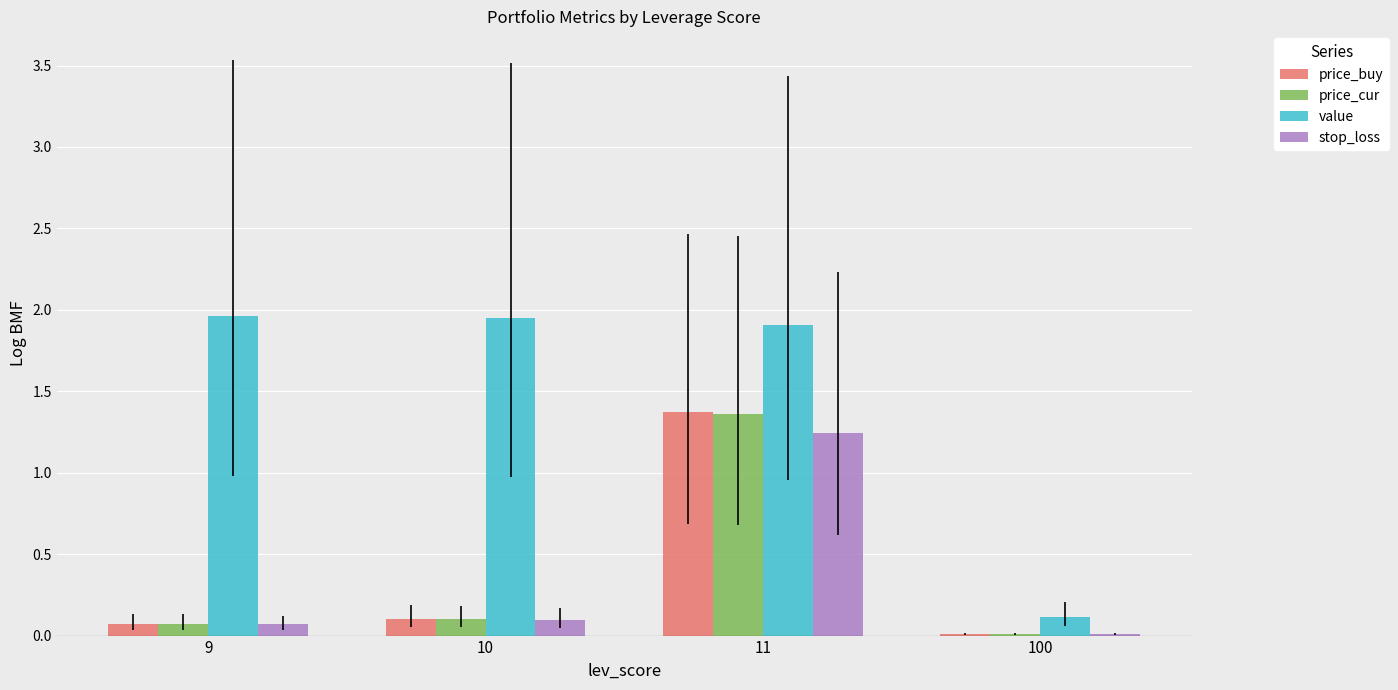

True or false: price_cur has a value of 0.0 at 100.

True